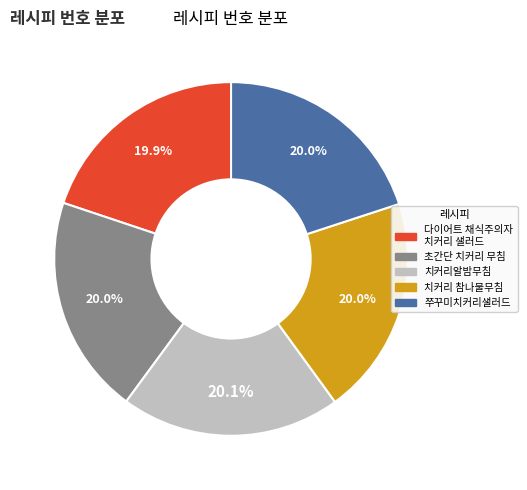

Is there any slice that represents more than half of the pie?

No